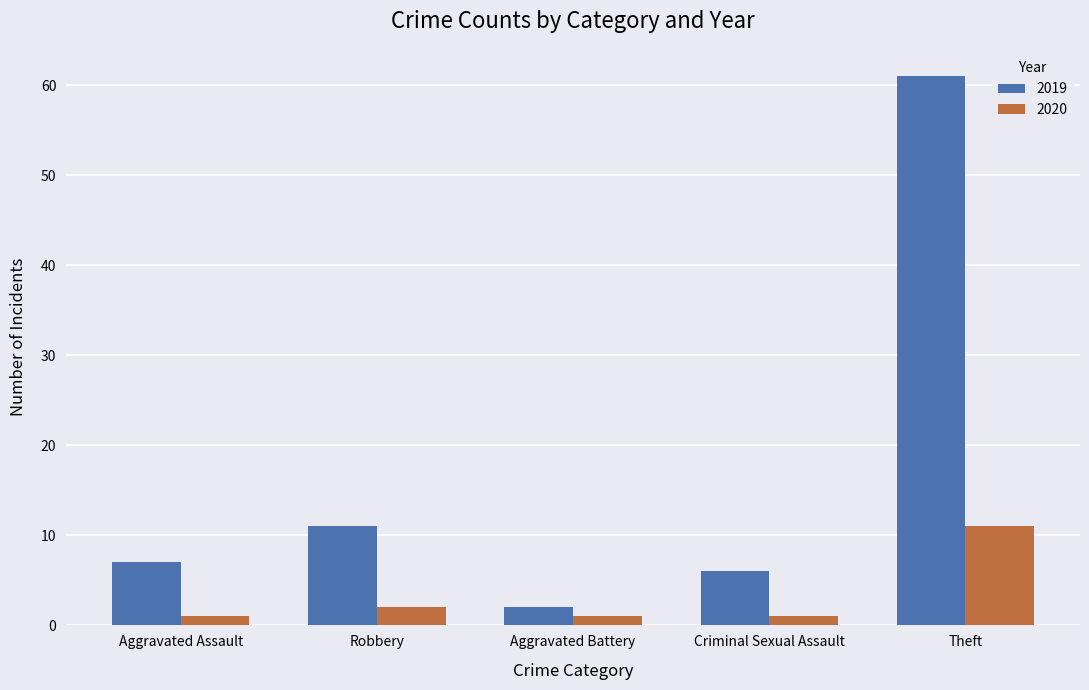

What is the label of the 5th bar from the left?

Theft